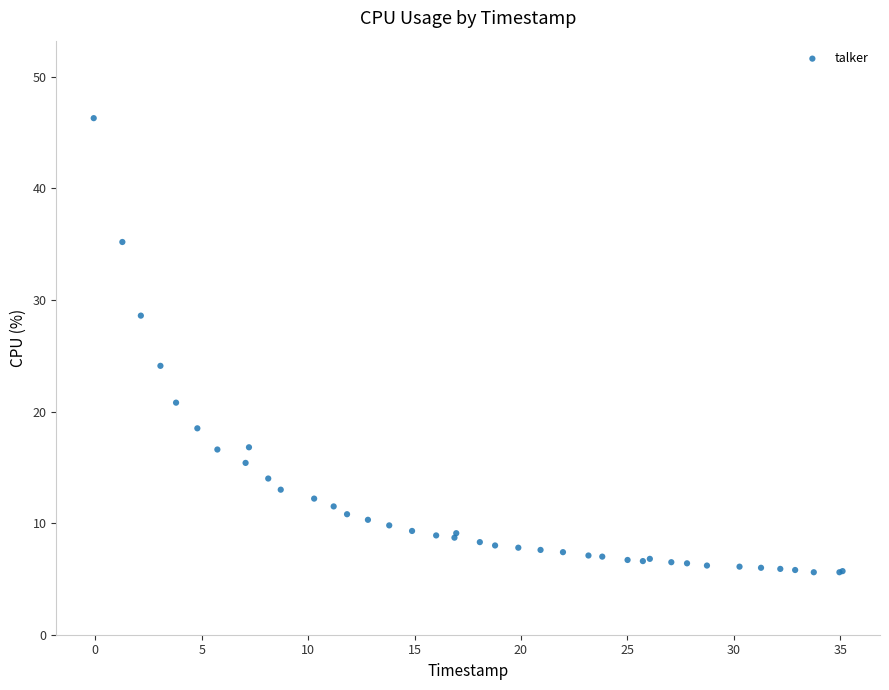

What Y value in the scatter plot is closest to 25?

24.1